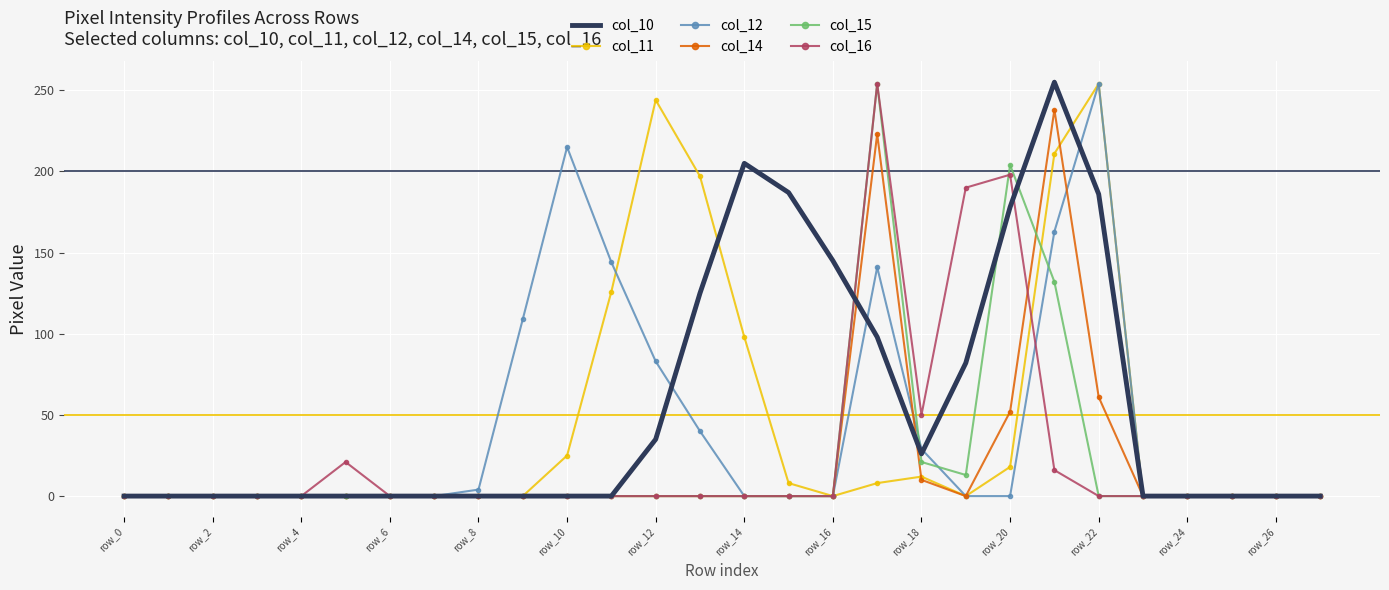

Which series has the largest total across all categories?

col_10